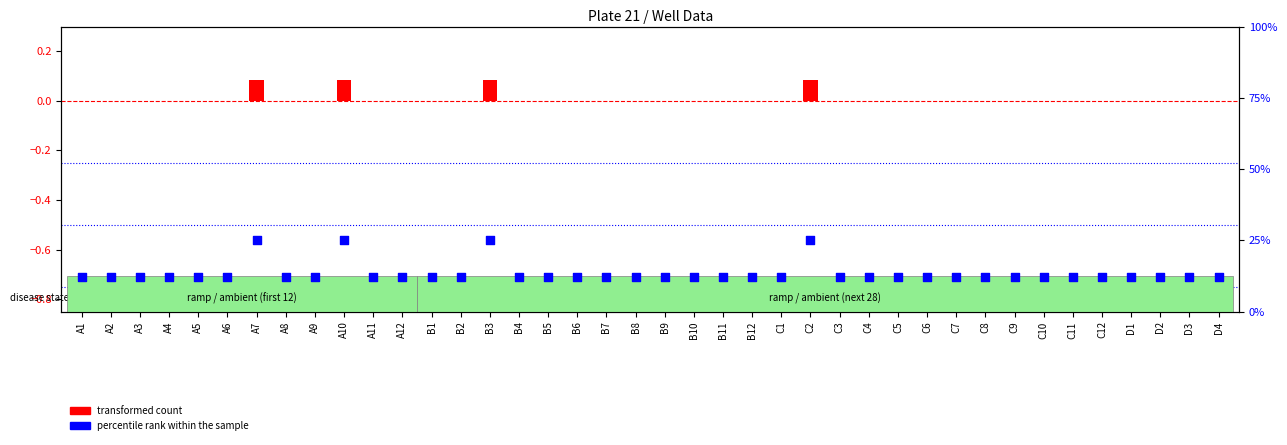

At how many categories does at least one series exceed 17?

4